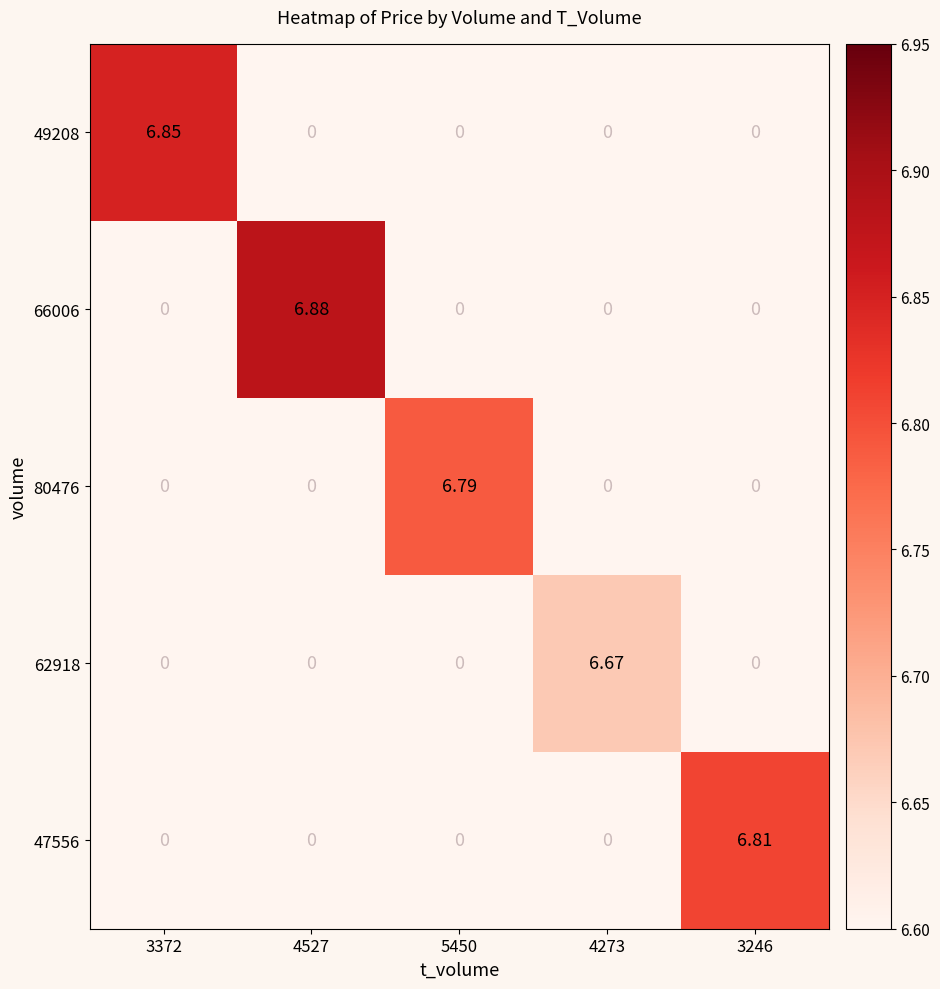

True or false: 47556 has a value of -2.6 at 4273.

False